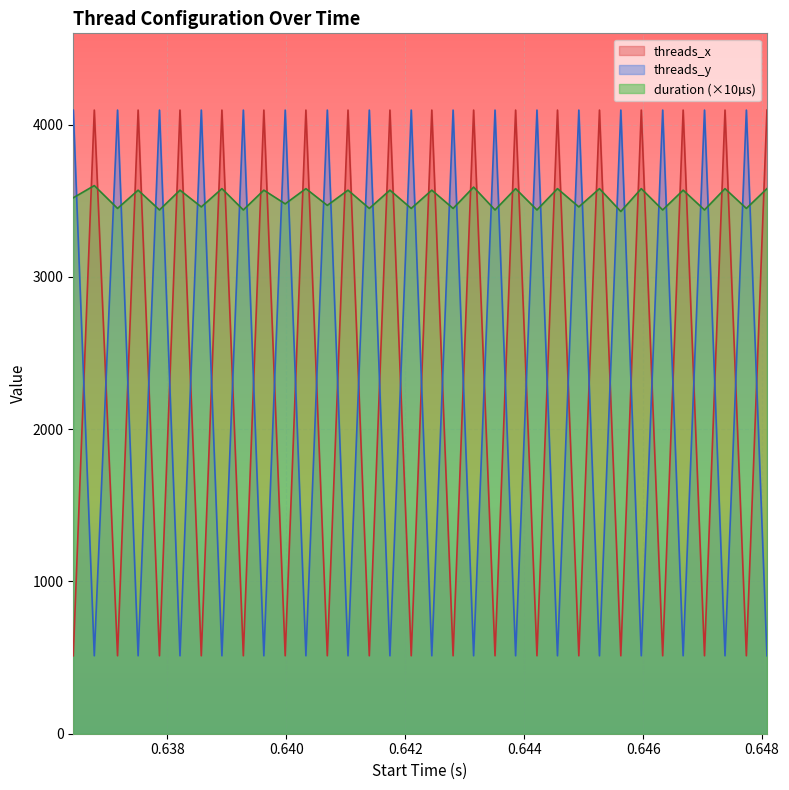

What is the difference between the maximum and second lowest values in the threads_x series?

3584